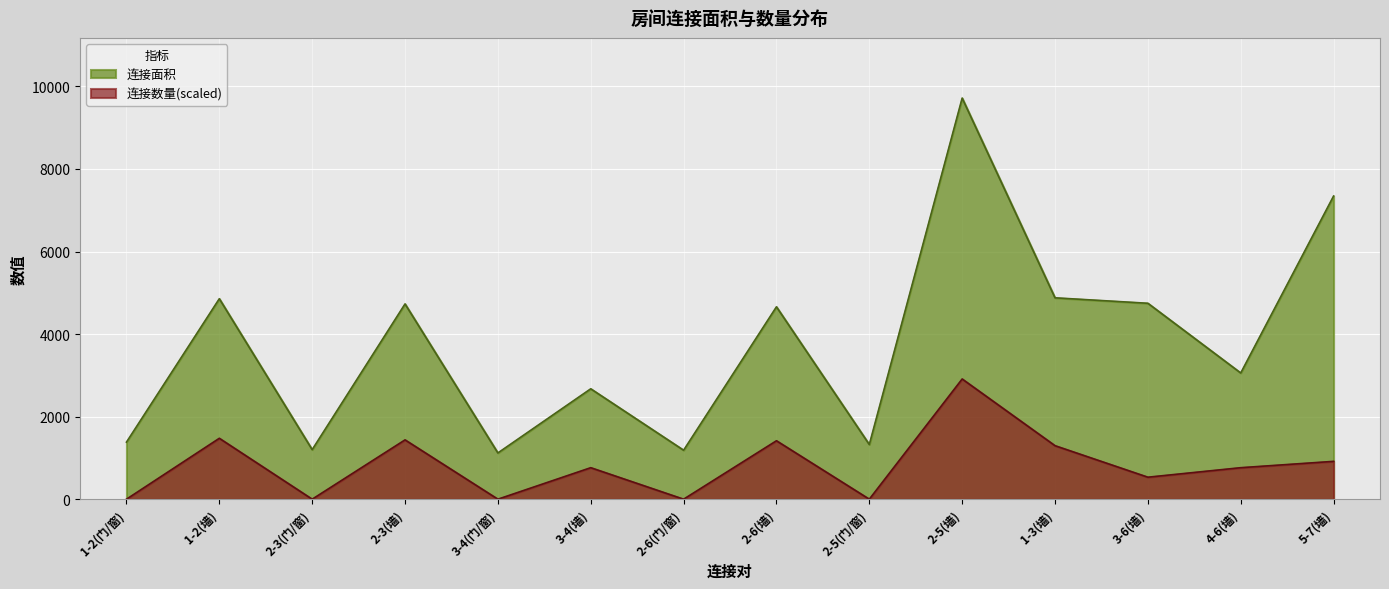

True or false: 连接数量 and 连接面积 cross at least once.

False